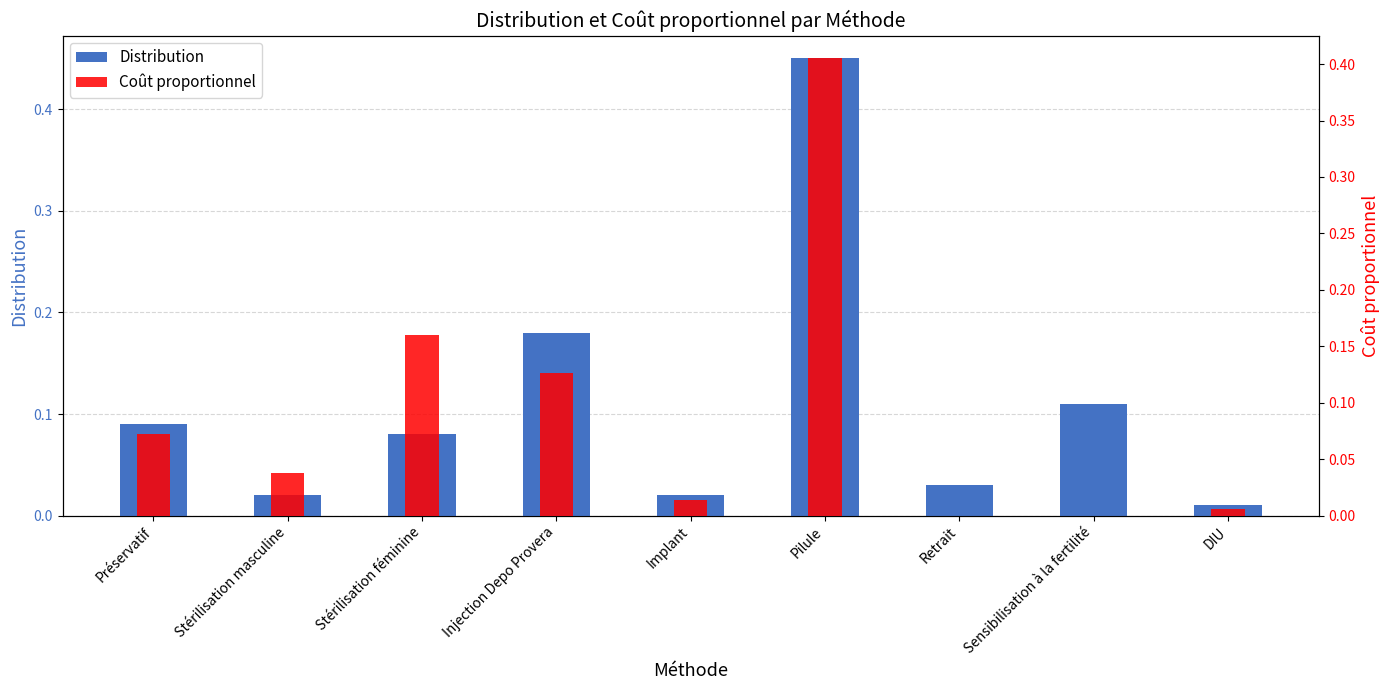

Does the chart contain any negative values?

No